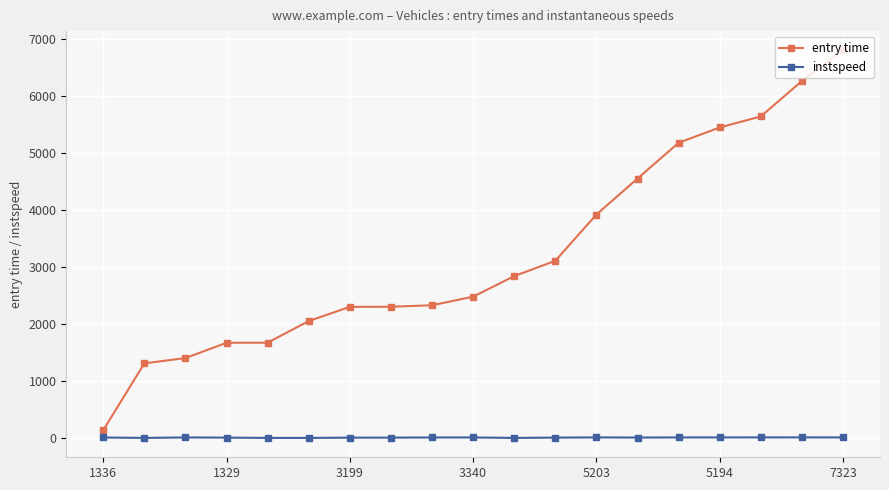

What is the lowest value of the entry time series?

140.6